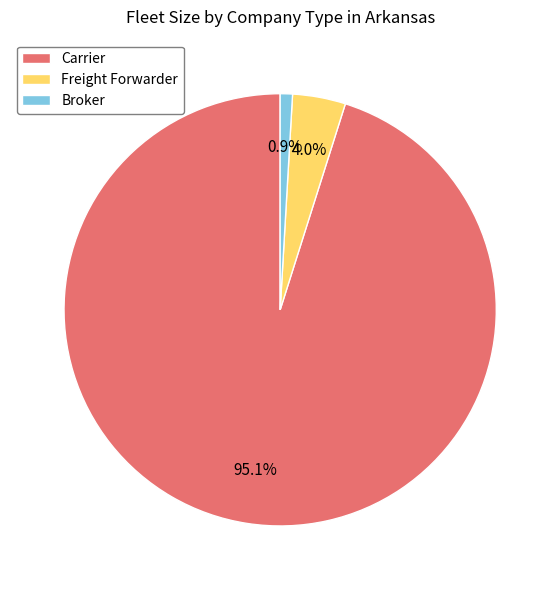

Which slice is the largest?

Carrier